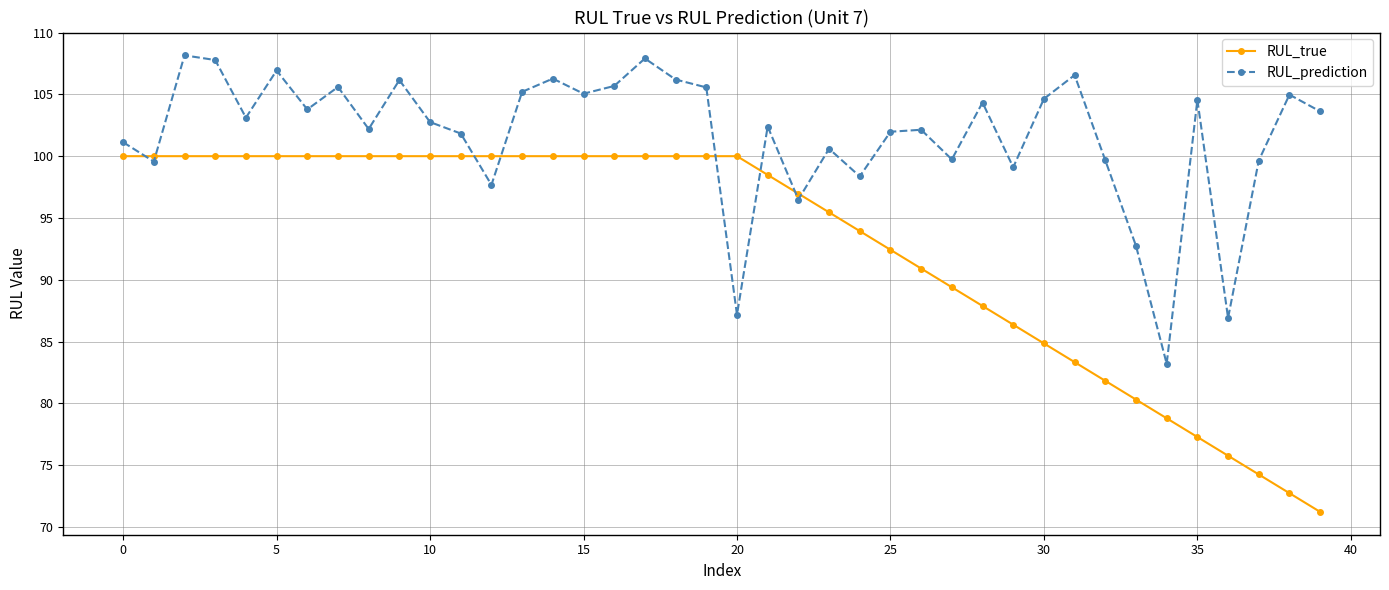

Which series has the widest spread of values?

RUL_true